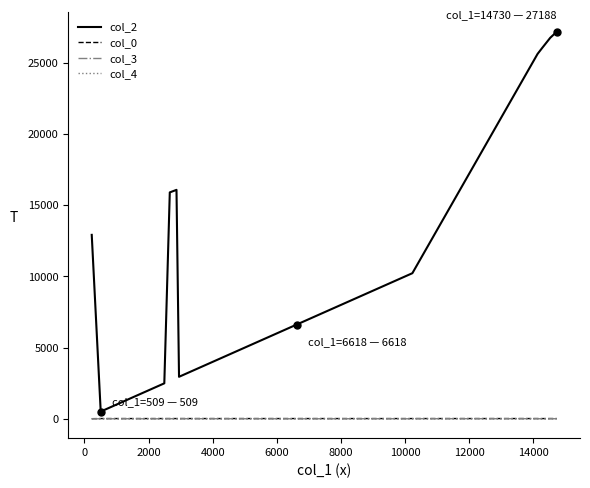

How many categories are shown in the chart?

16